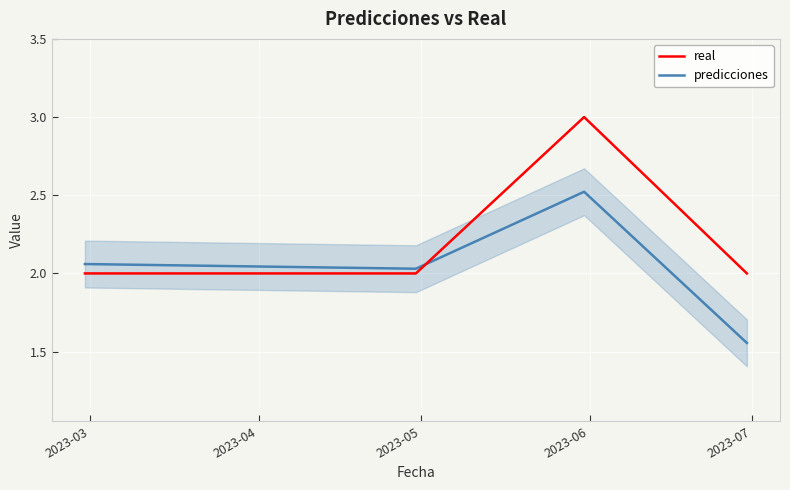

Which series has the largest range (max minus min)?

real